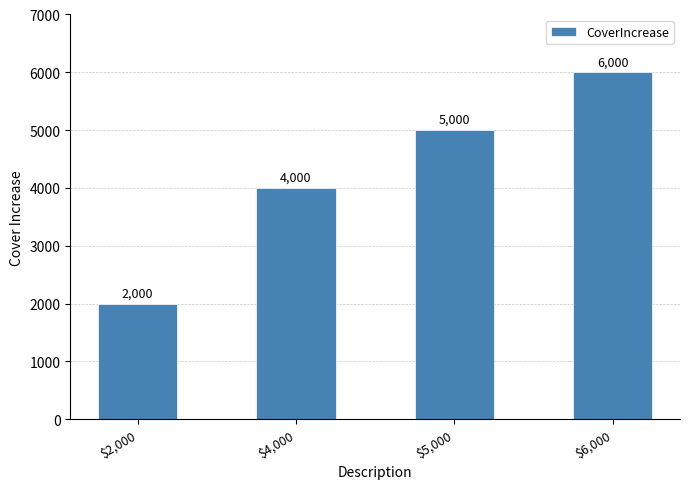

How many values are between 4000 and 6000?

3